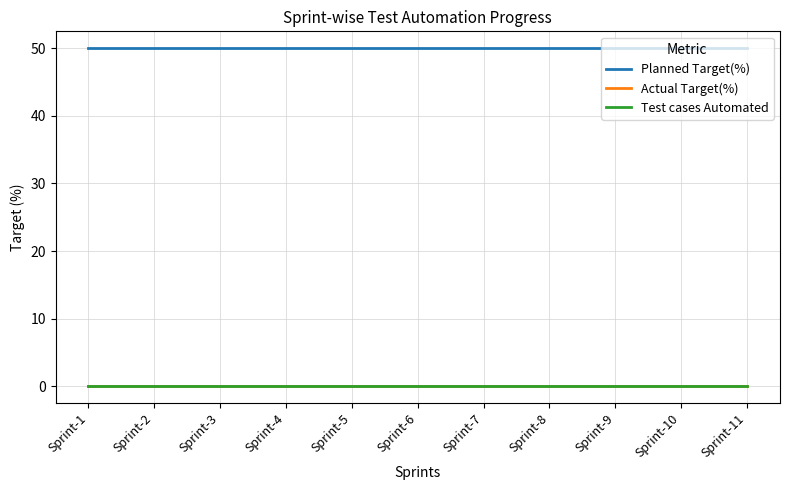

True or false: Planned Target(%) has a value of 69 at Sprint-6.

False